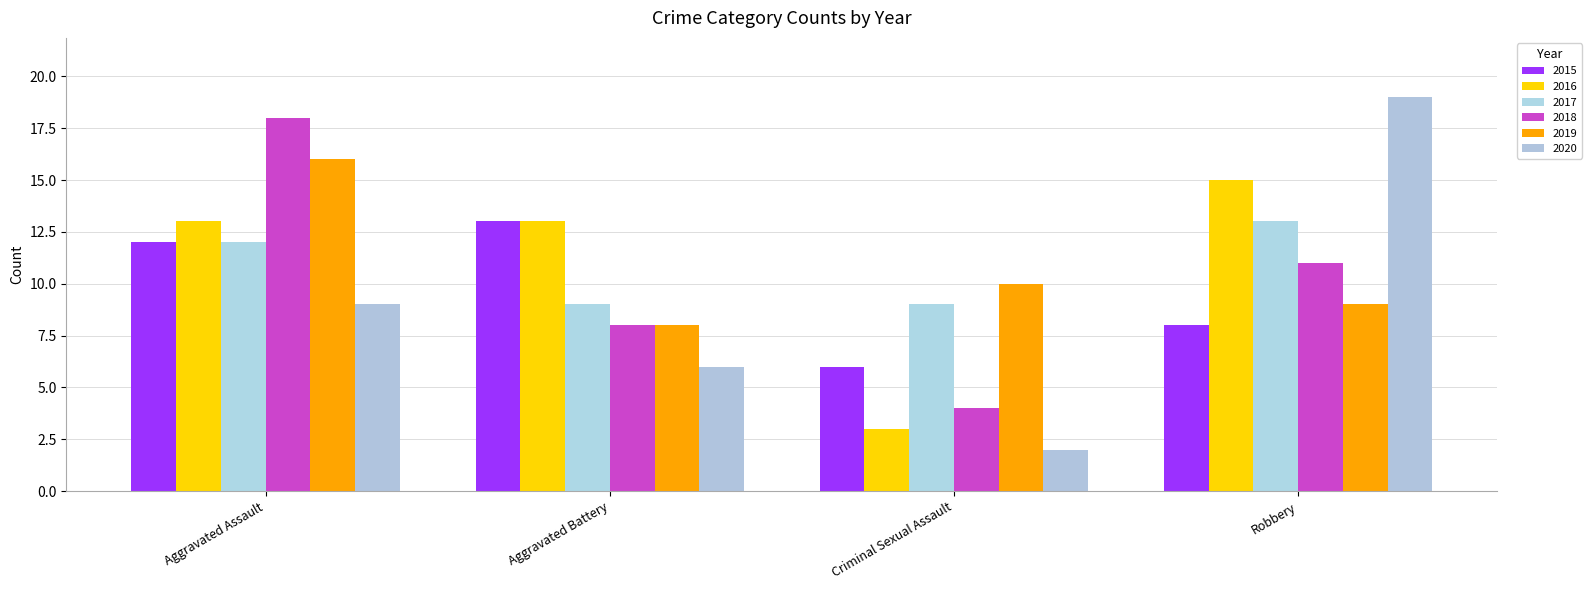

At which label does 2017 first exceed 12?

Robbery